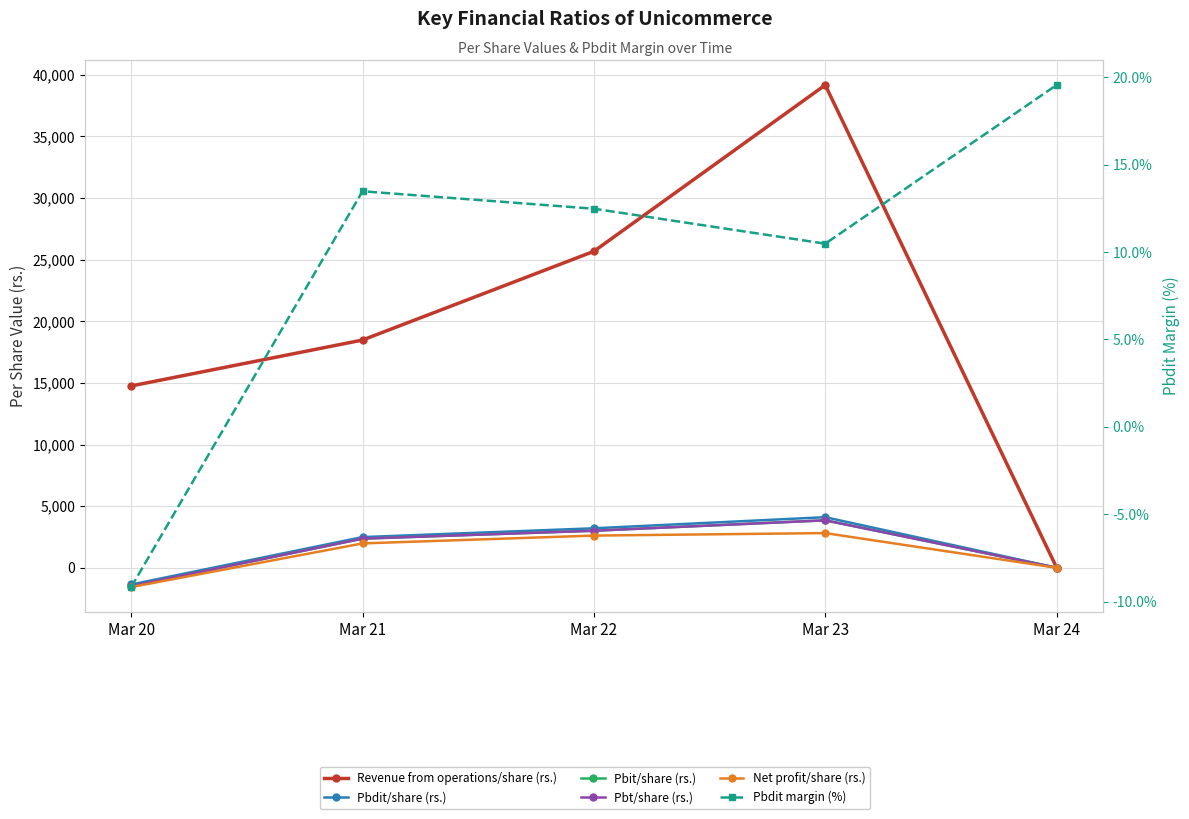

At how many categories does at least one series exceed 15322?

3